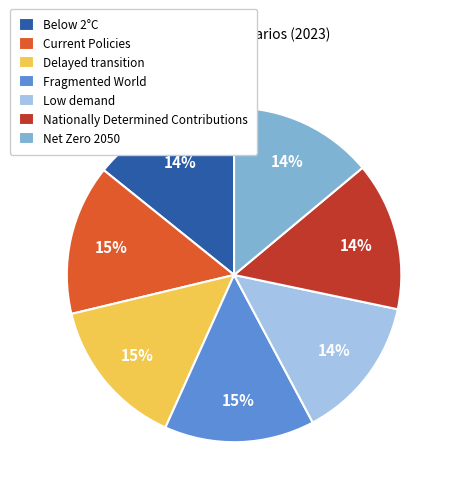

Combined, do Nationally Determined Contributions and Fragmented World account for over 50%?

No